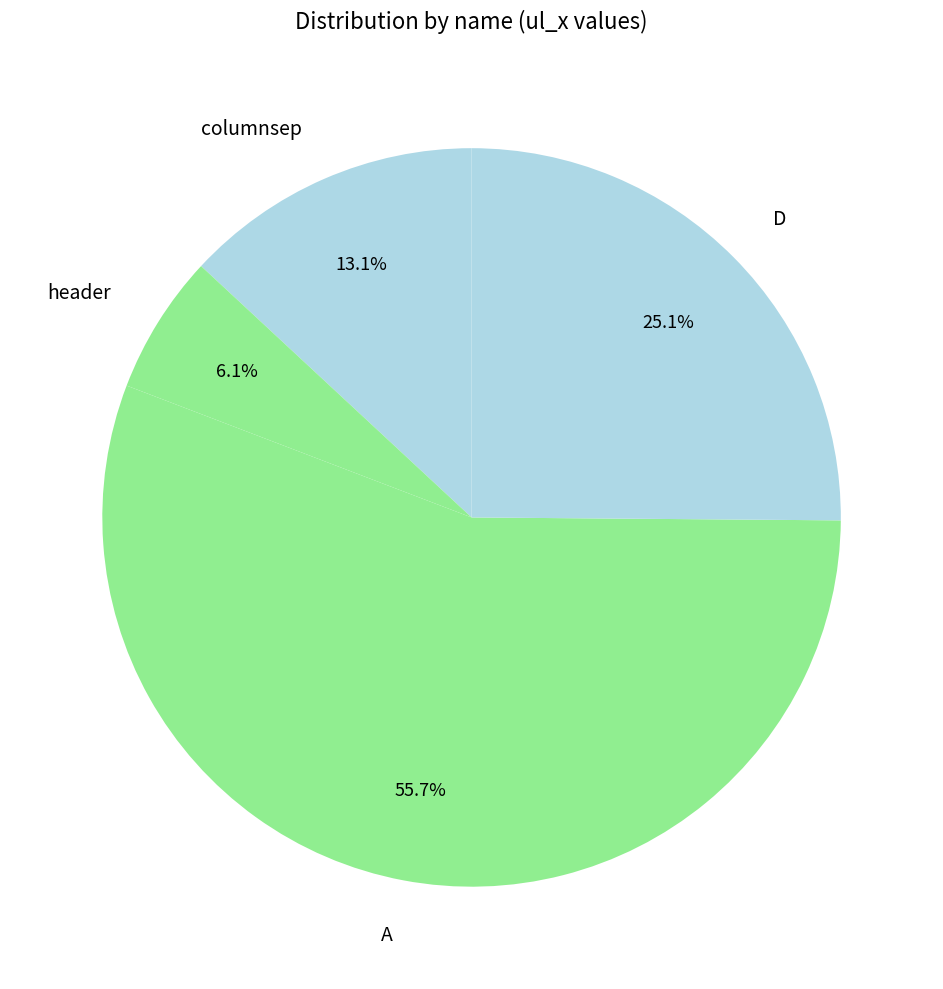

How many slices are in this pie chart?

4